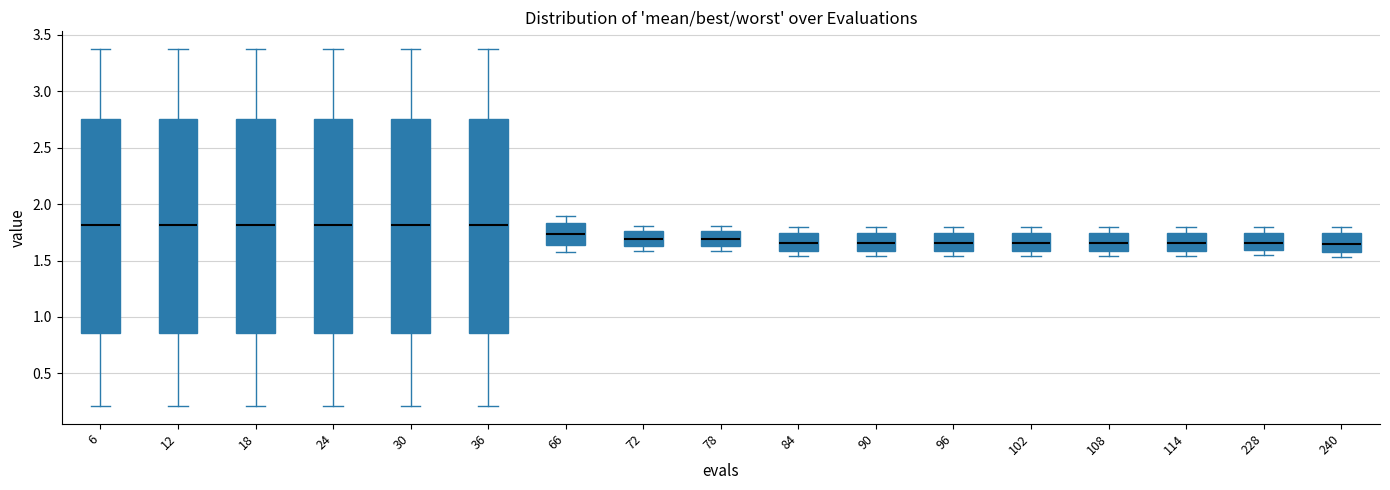

Reading left to right, transcribe this box plot: for each box, give where its median line is, the range the box spans, and where its two whiskers end, as read against the y-axis. The values are not printed on the chart, so give them approximately, as read against the axis.

6: median 1.80, box 0.85 to 2.75, whiskers 0.20 to 3.35
12: median 1.80, box 0.85 to 2.75, whiskers 0.20 to 3.35
18: median 1.80, box 0.85 to 2.75, whiskers 0.20 to 3.35
24: median 1.80, box 0.85 to 2.75, whiskers 0.20 to 3.35
30: median 1.80, box 0.85 to 2.75, whiskers 0.20 to 3.35
36: median 1.80, box 0.85 to 2.75, whiskers 0.20 to 3.35
66: median 1.75, box 1.65 to 1.85, whiskers 1.60 to 1.90
72: median 1.70, box 1.65 to 1.75, whiskers 1.60 to 1.80
78: median 1.70, box 1.65 to 1.75, whiskers 1.60 to 1.80
84: median 1.65, box 1.60 to 1.75, whiskers 1.55 to 1.80
90: median 1.65, box 1.60 to 1.75, whiskers 1.55 to 1.80
96: median 1.65, box 1.60 to 1.75, whiskers 1.55 to 1.80
102: median 1.65, box 1.60 to 1.75, whiskers 1.55 to 1.80
108: median 1.65, box 1.60 to 1.75, whiskers 1.55 to 1.80
114: median 1.65, box 1.60 to 1.75, whiskers 1.55 to 1.80
228: median 1.65, box 1.60 to 1.75, whiskers 1.55 to 1.80
240: median 1.65, box 1.60 to 1.75, whiskers 1.55 to 1.80